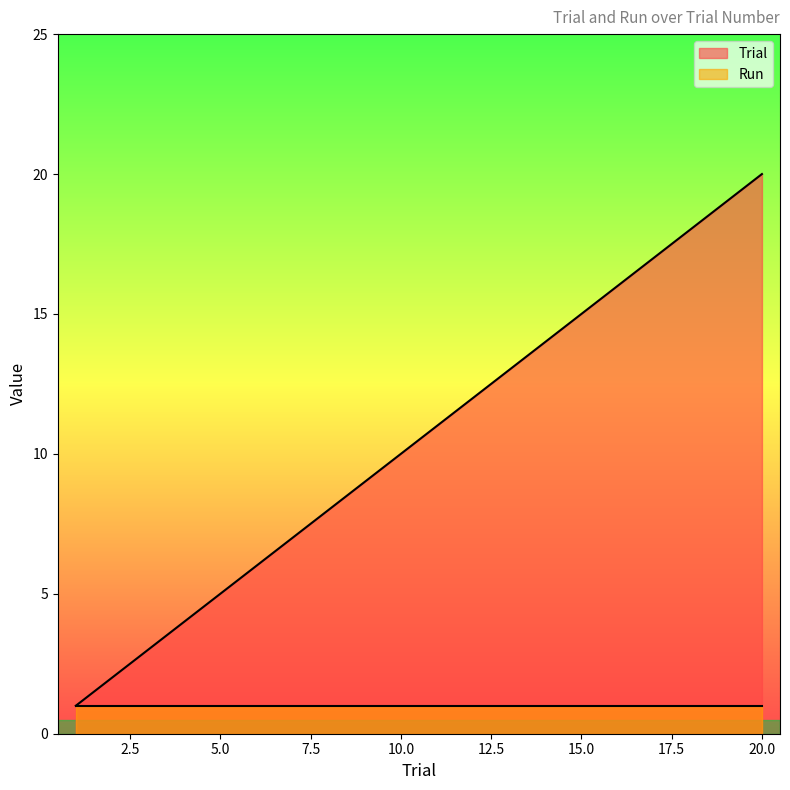

Approximately how many times larger is the value at 7 compared to 19?

0.4